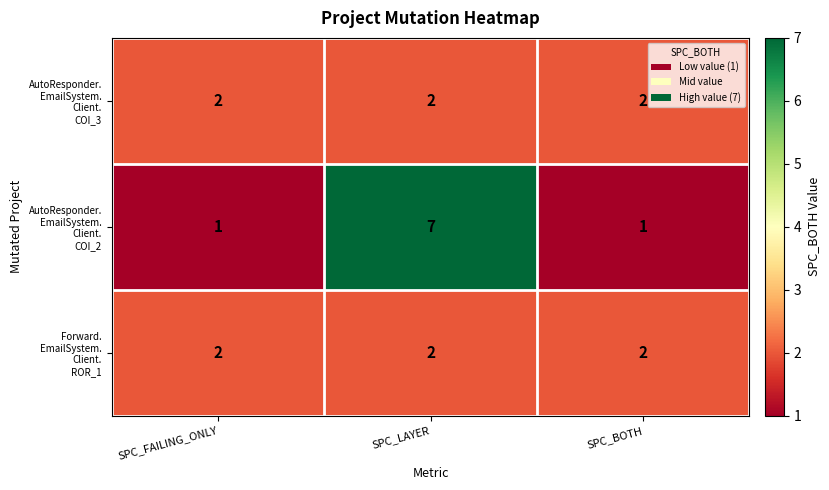

What is the spread (max minus min) of values at SPC_LAYER?

5